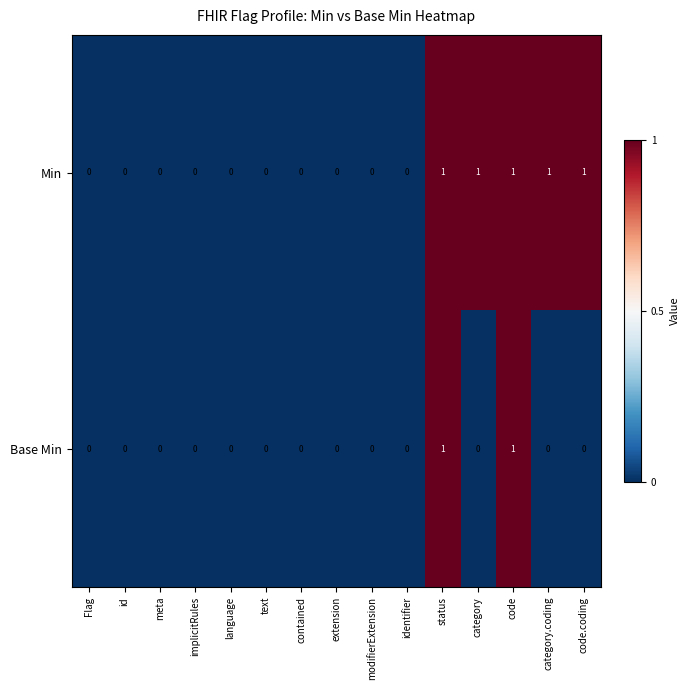

Count the Base Min values in the range 0 to 1.

15